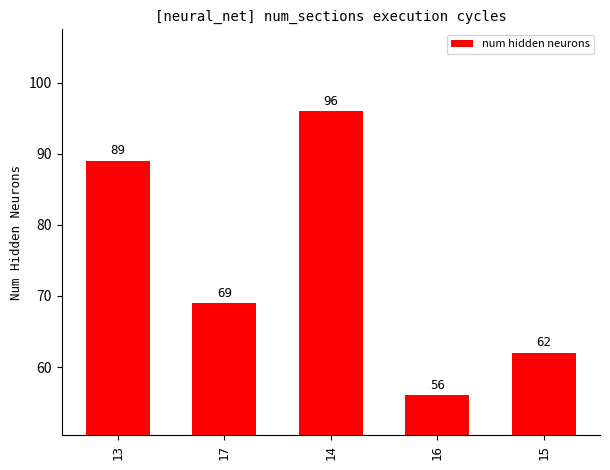

Is it true that the value at 14 is 96?

True